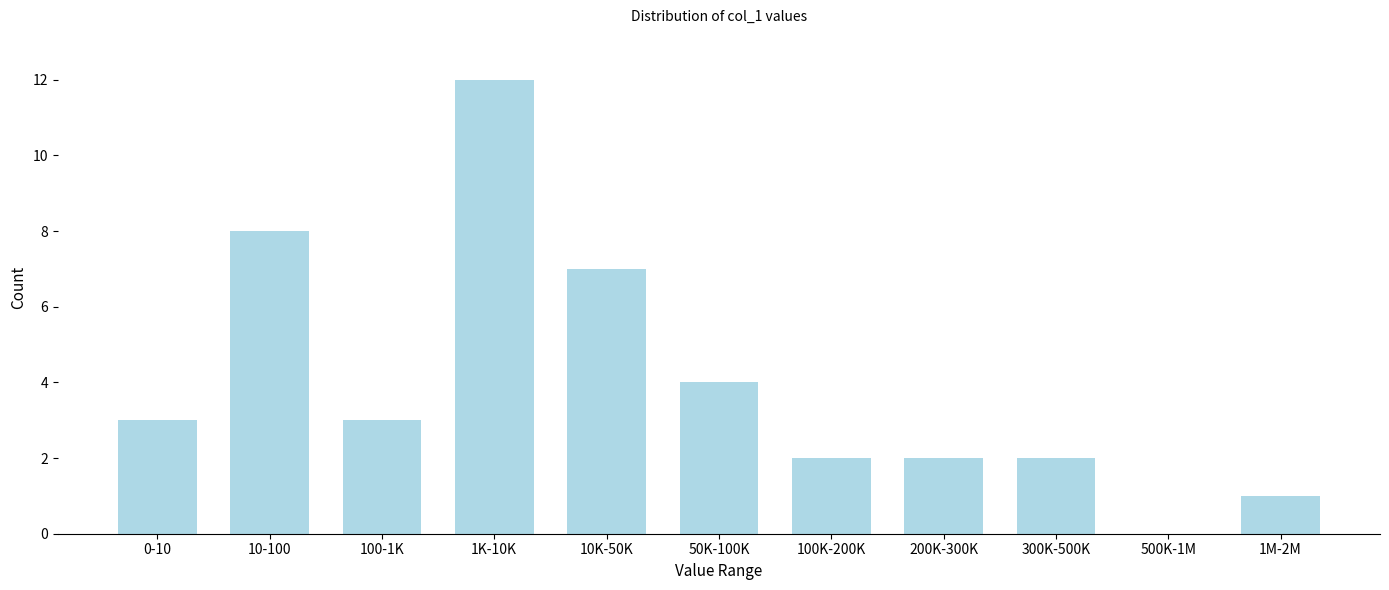

Reading left to right, extract all data points from this chart.

0-10=3	10-100=8	100-1K=3	1K-10K=12	10K-50K=7	50K-100K=4	100K-200K=2	200K-300K=2	300K-500K=2	500K-1M=0	1M-2M=1